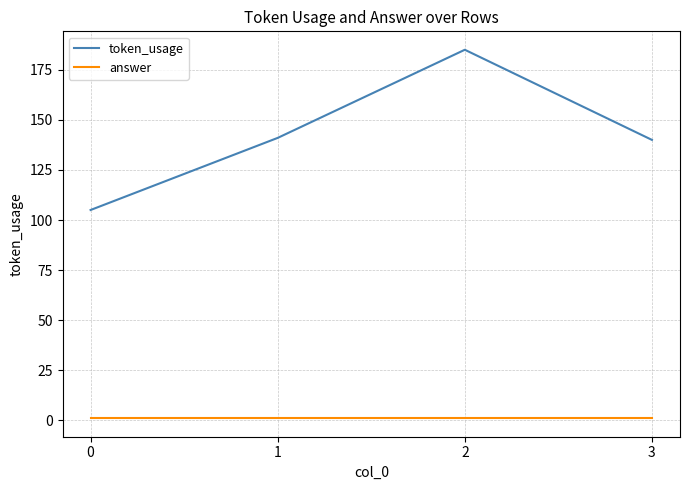

Count the number of categories in the chart.

4